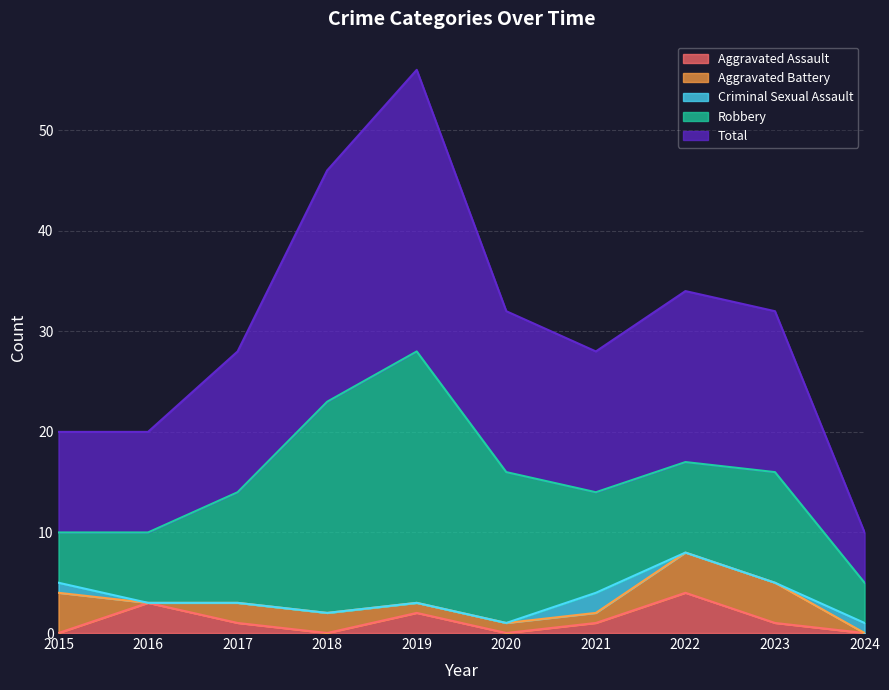

The value of Aggravated Battery at 2024 is -2. True or false?

False